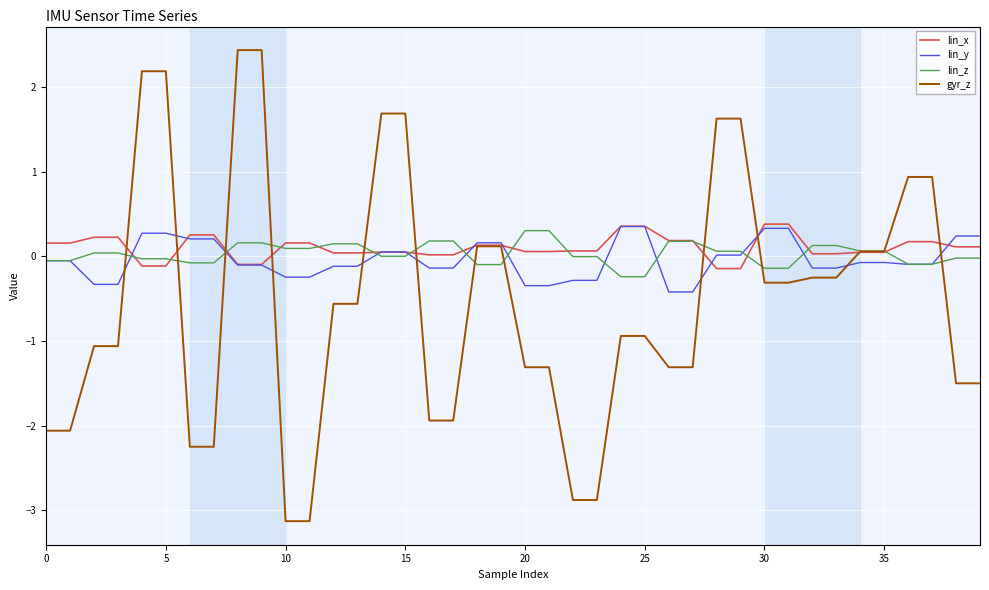

Which series has the widest spread of values?

gyr_z